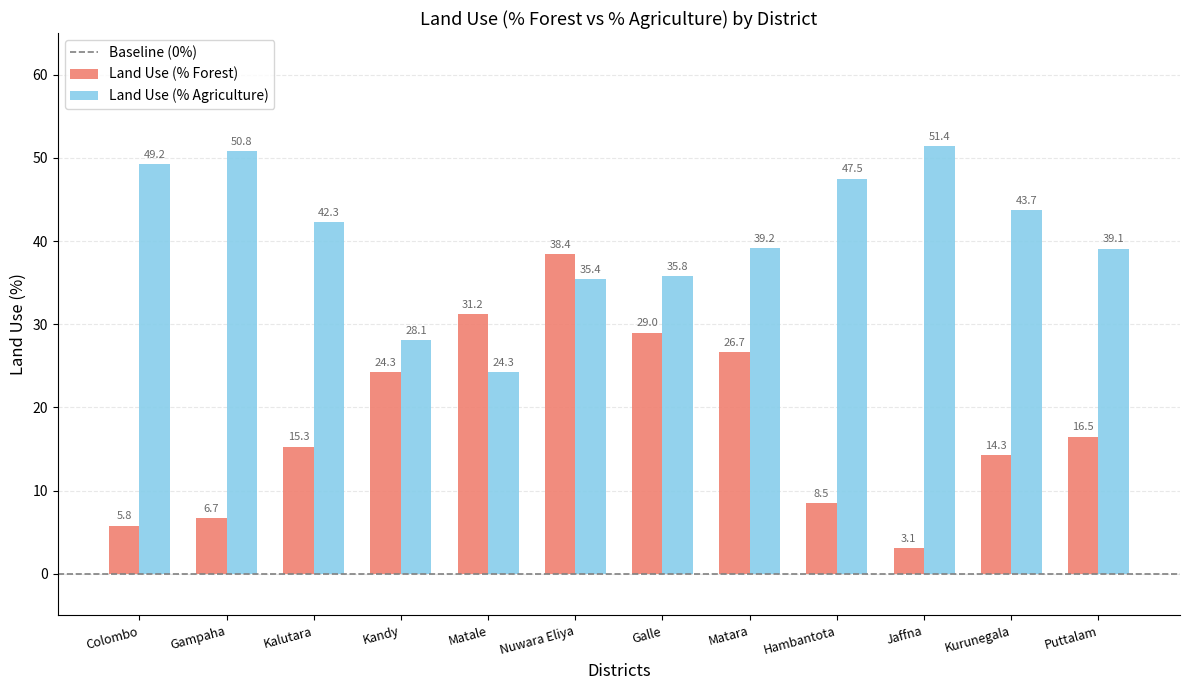

Does the chart contain stacked bars?

No